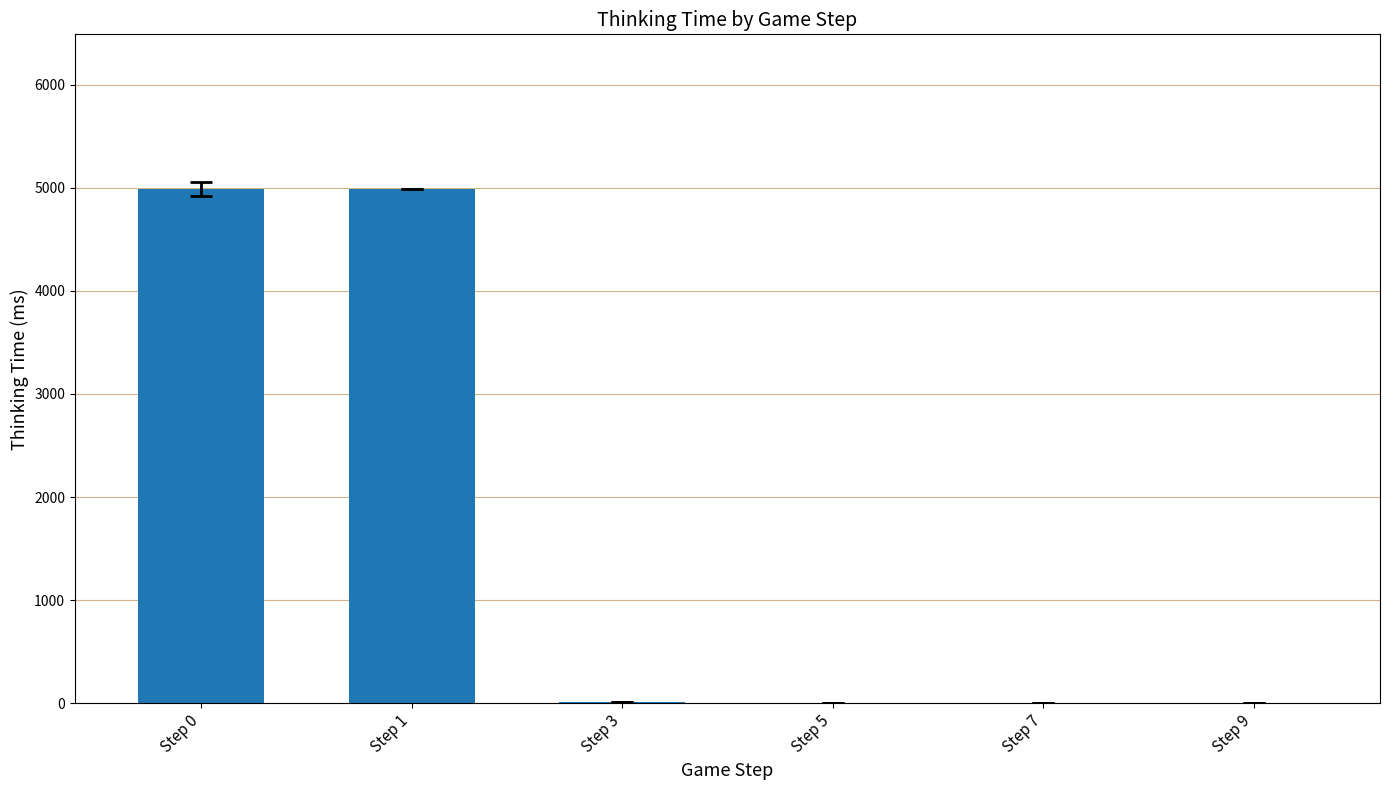

What is the greatest value displayed?

4991